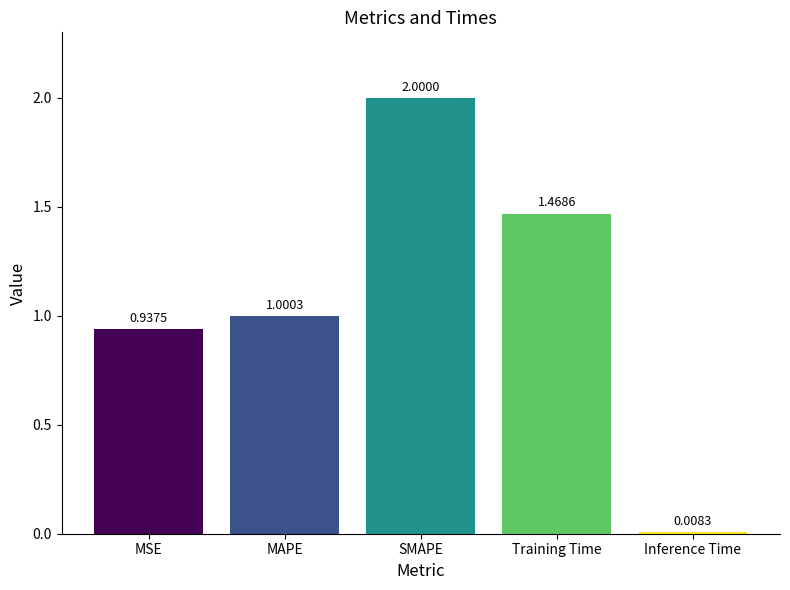

Are the bars horizontal?

No